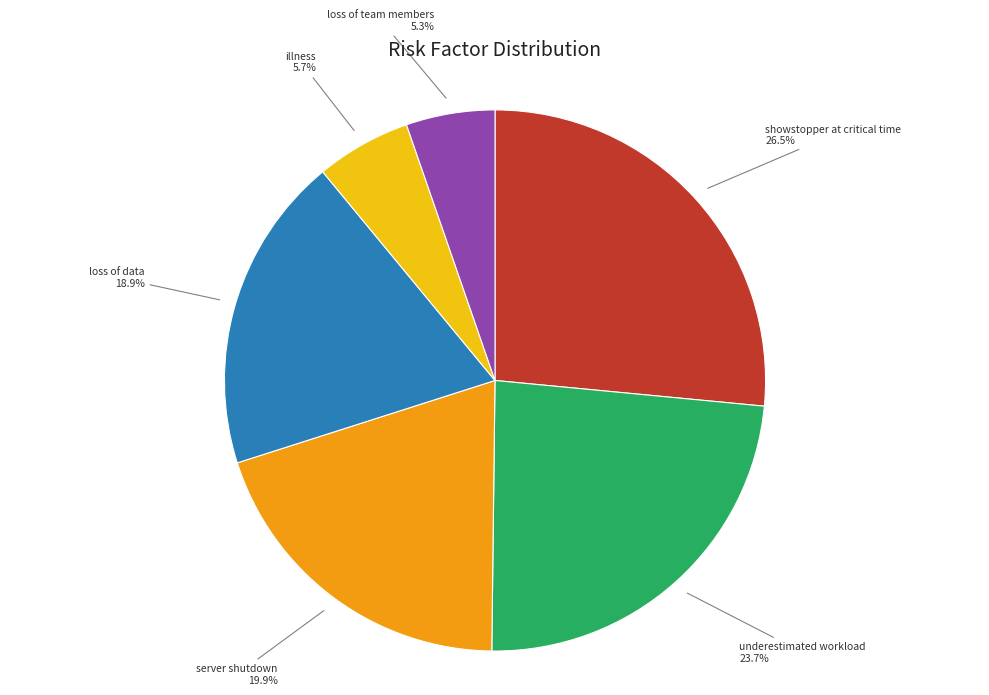

Which slice is the largest?

showstopper at critical time